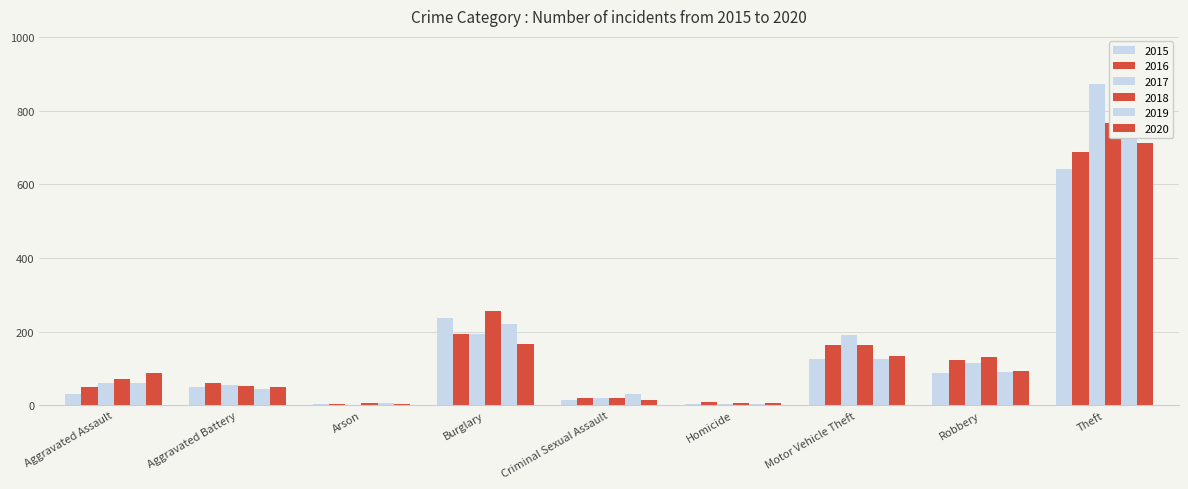

What is the sum of all 2019 values?

1433